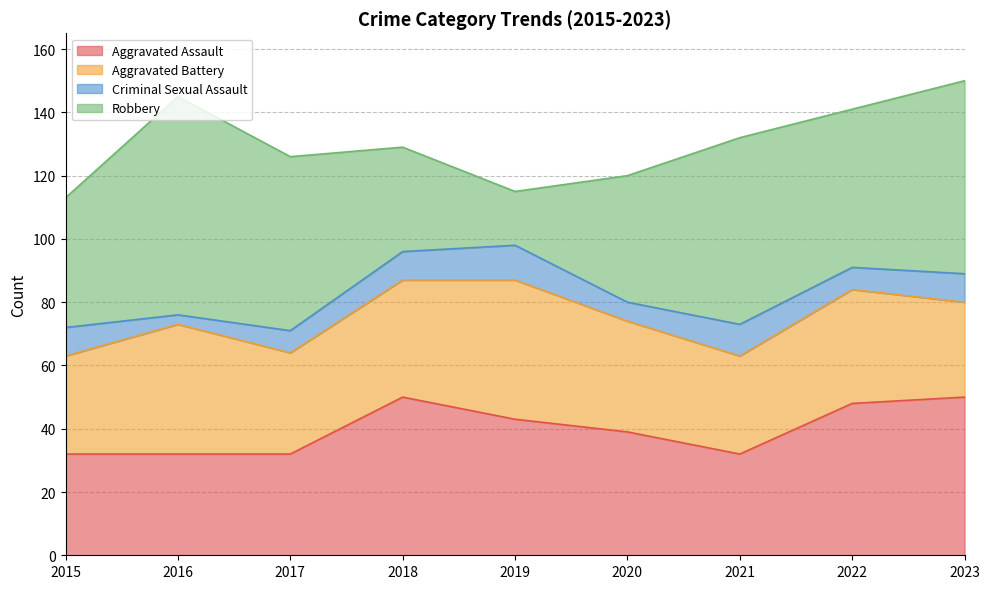

What is the average value of the Robbery series?

47